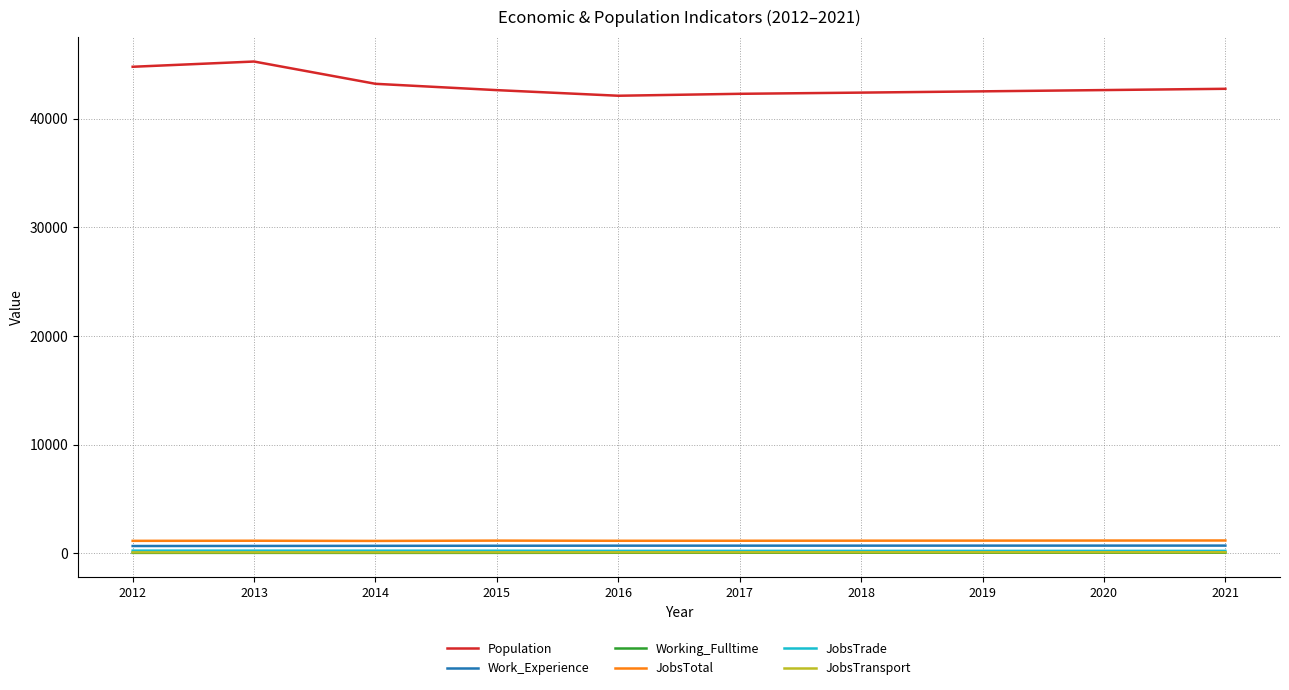

Does the chart display data point markers on the line(s)?

No